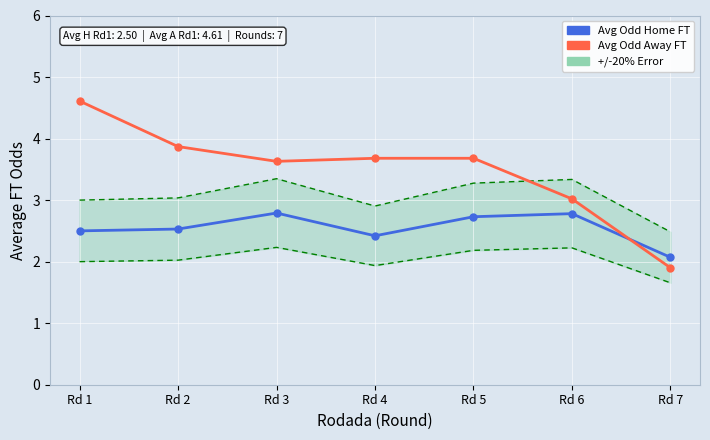

What is the maximum value for Avg Odd Away FT?

4.6